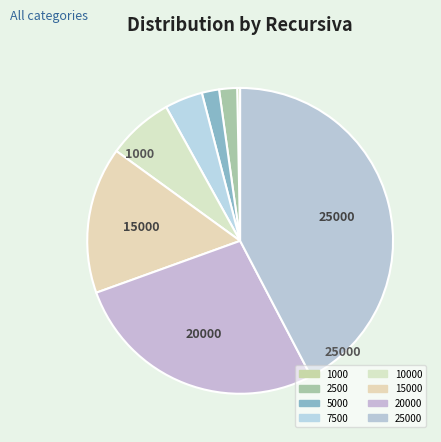

To the nearest percent, what percentage of the pie is 25000?

42%